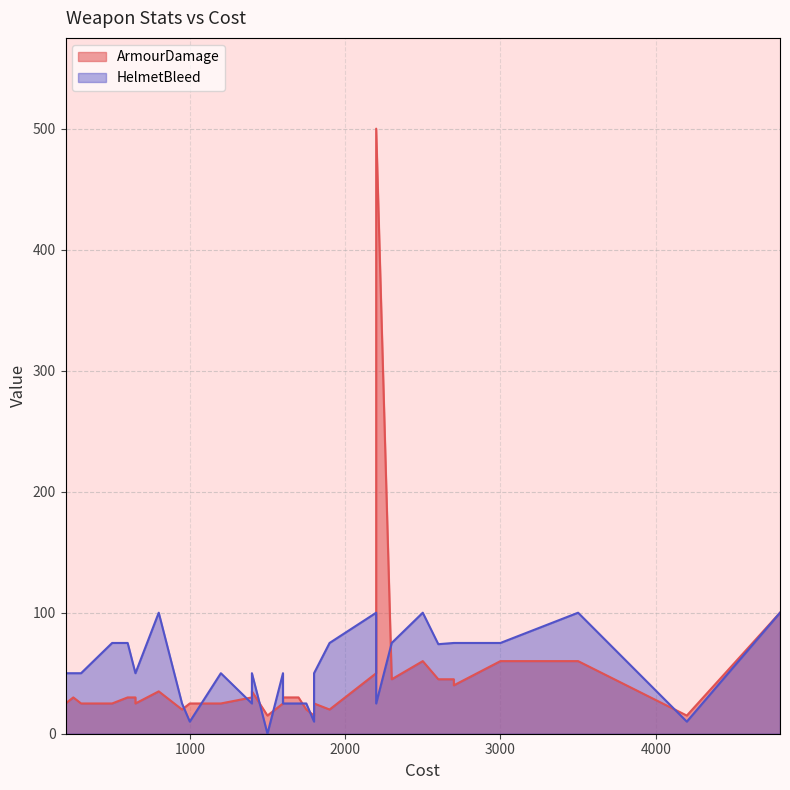

How many distinct data groups are displayed?

2